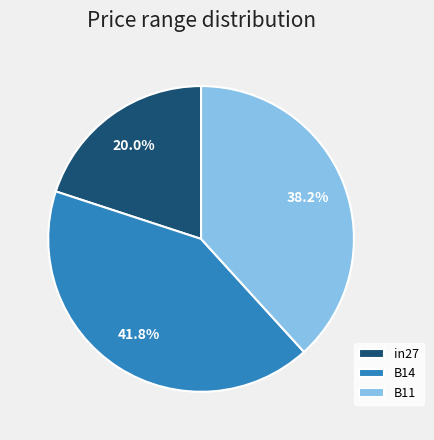

Does B11 represent more than half of the total?

No